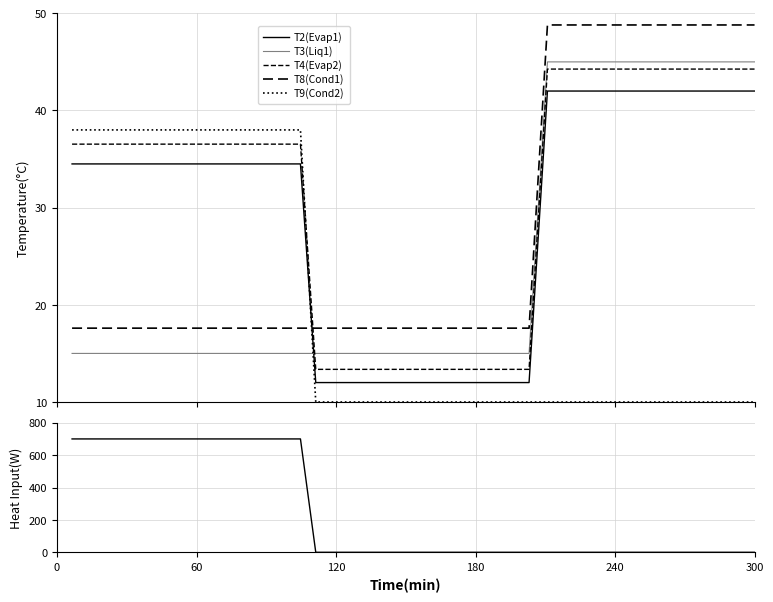

What is the difference between the maximum and minimum values in the T4(Evap2) series?

30.9